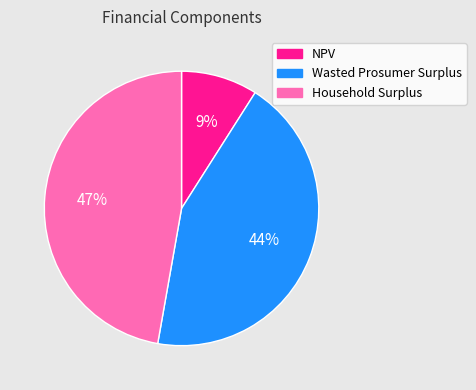

How many segments does this pie chart have?

3